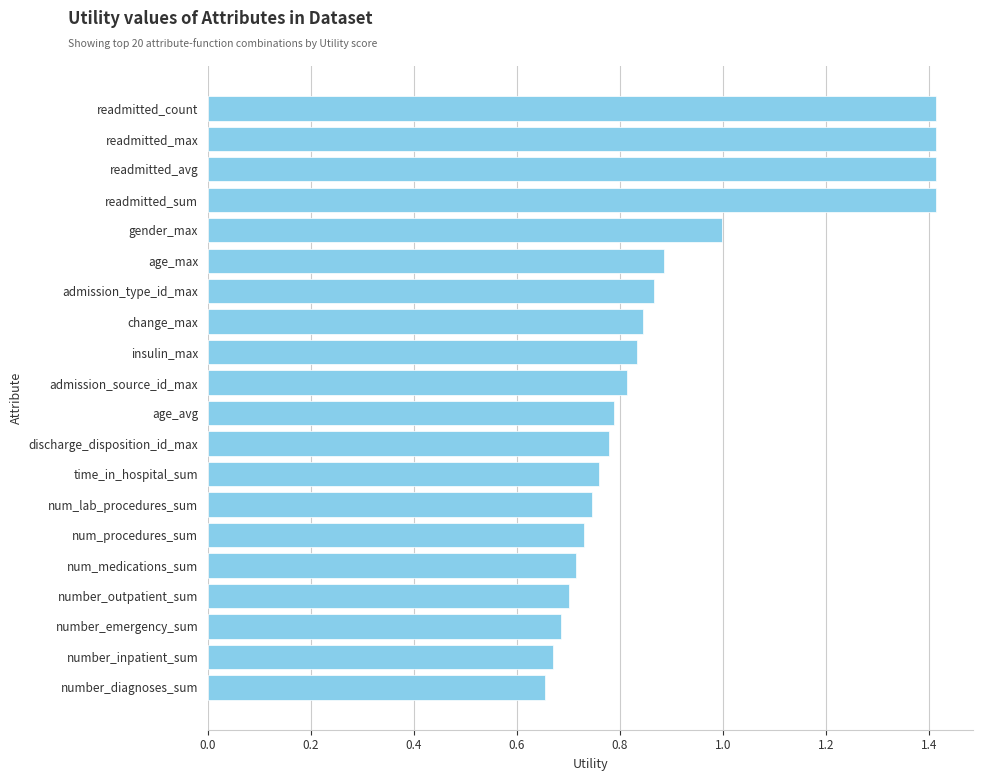

What is the sum of all values?

18.1